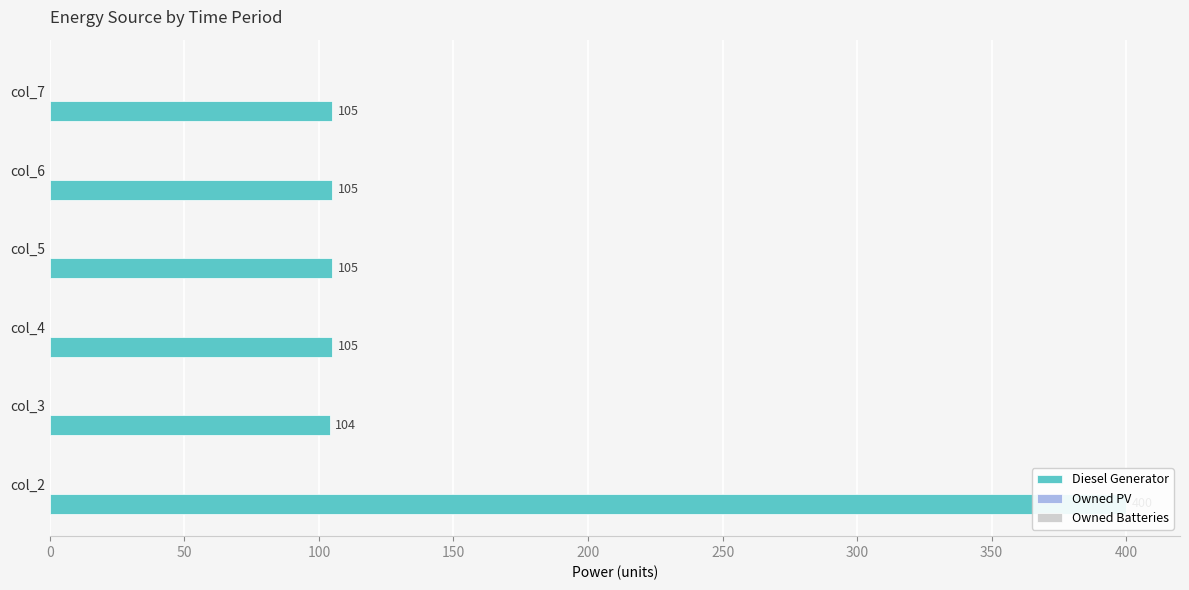

What is the sum of all Owned Batteries values?

1.5